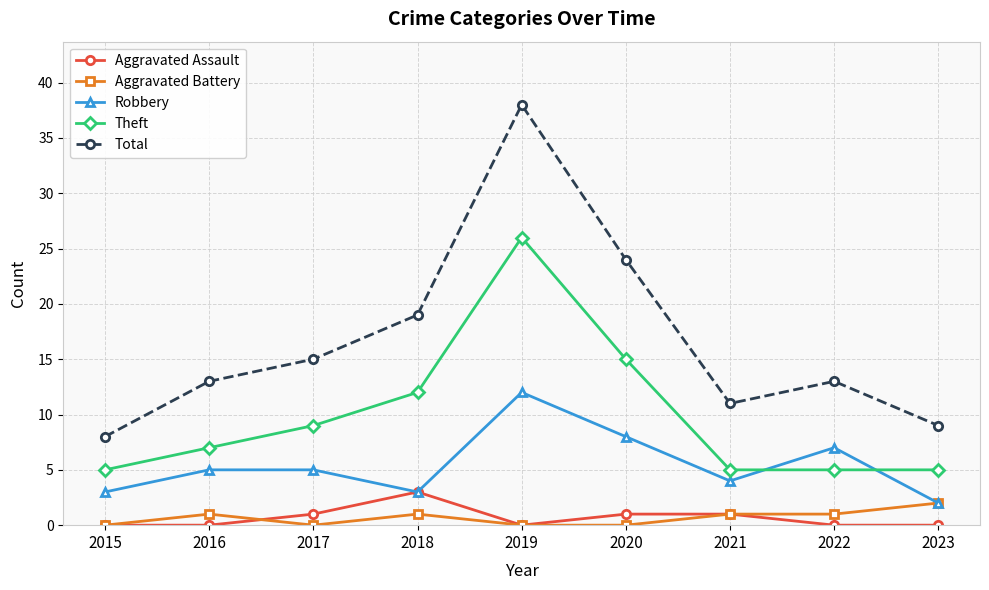

What is the highest value of the Aggravated Battery series?

2